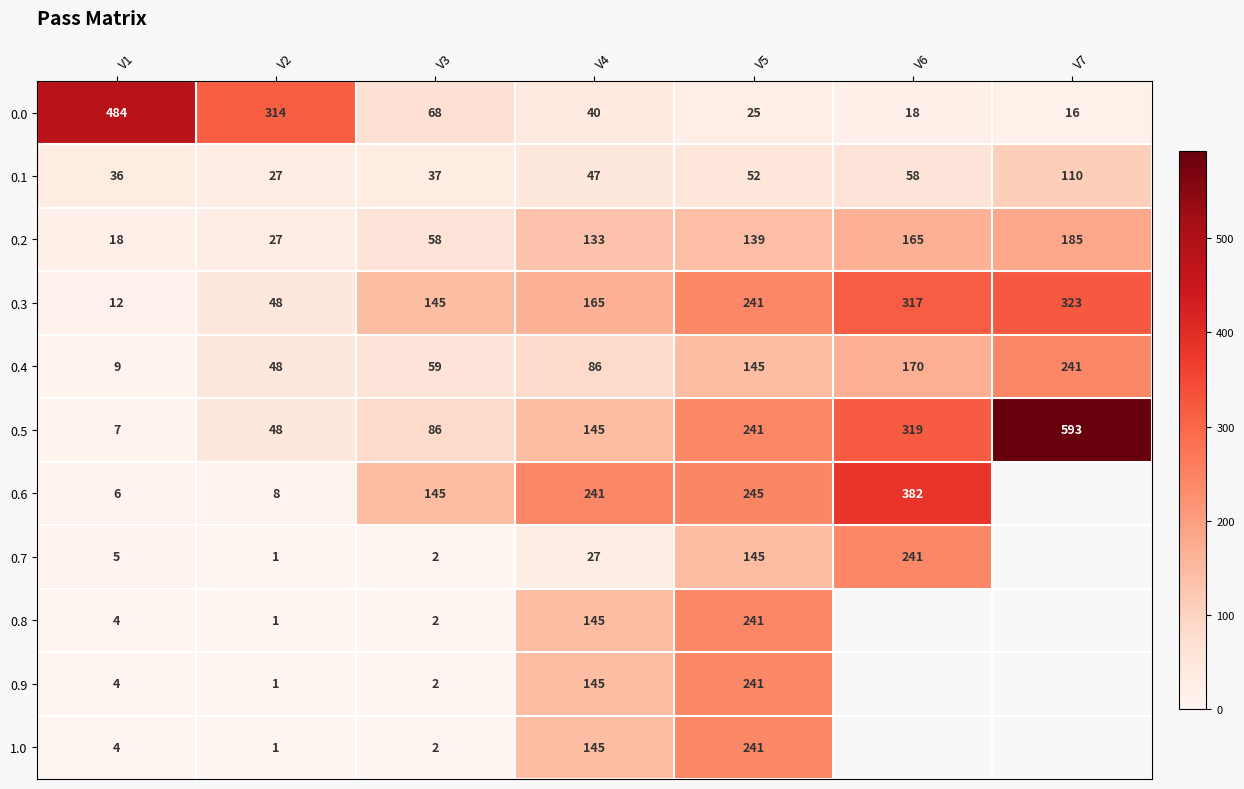

Read the 0.0 value at V3, to the nearest 10.

70